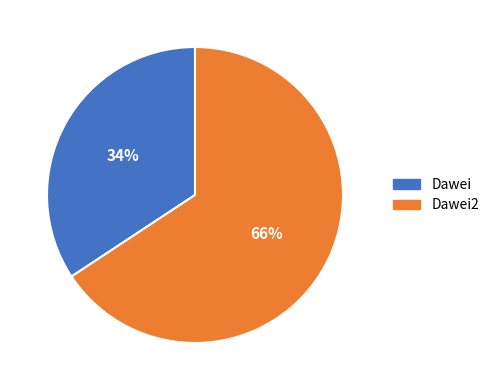

To the nearest percent, what is the average slice percentage?

50%